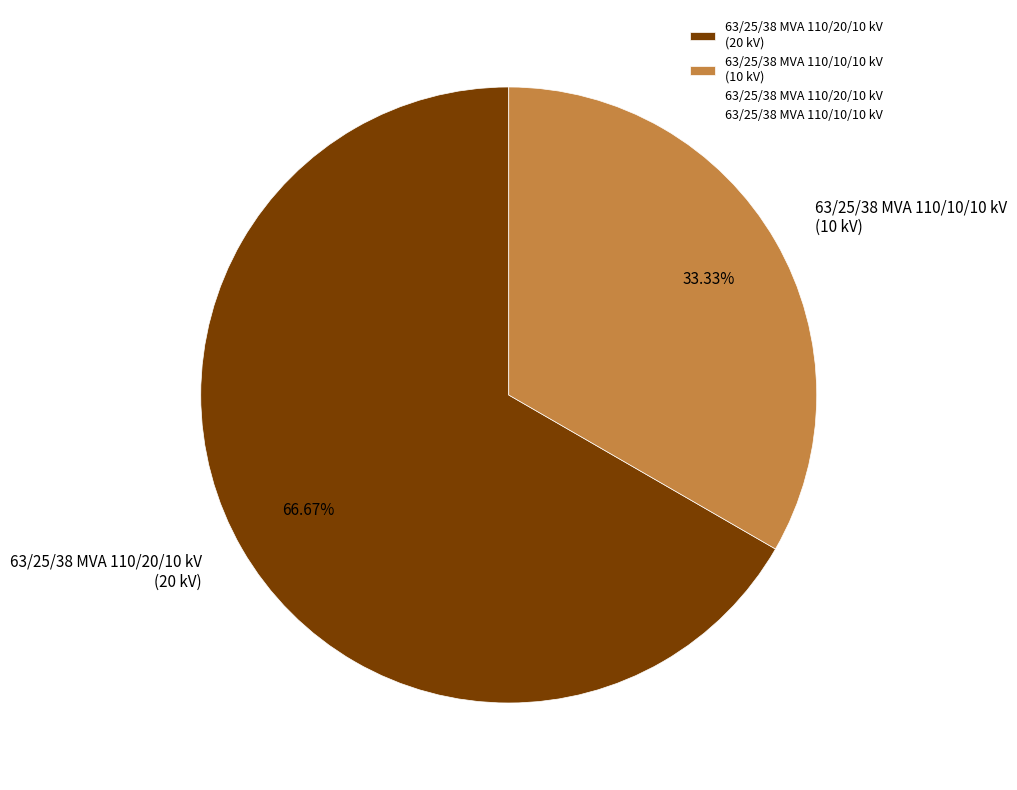

Which category has the smallest portion of the pie?

63/25/38 MVA 110/10/10 kV